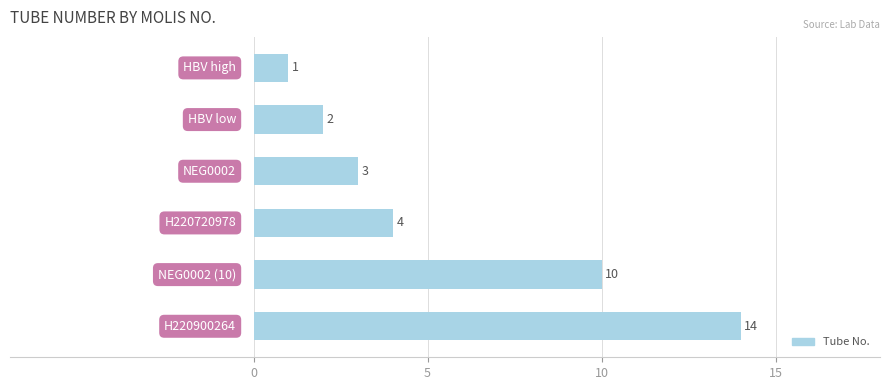

What is the average value?

6